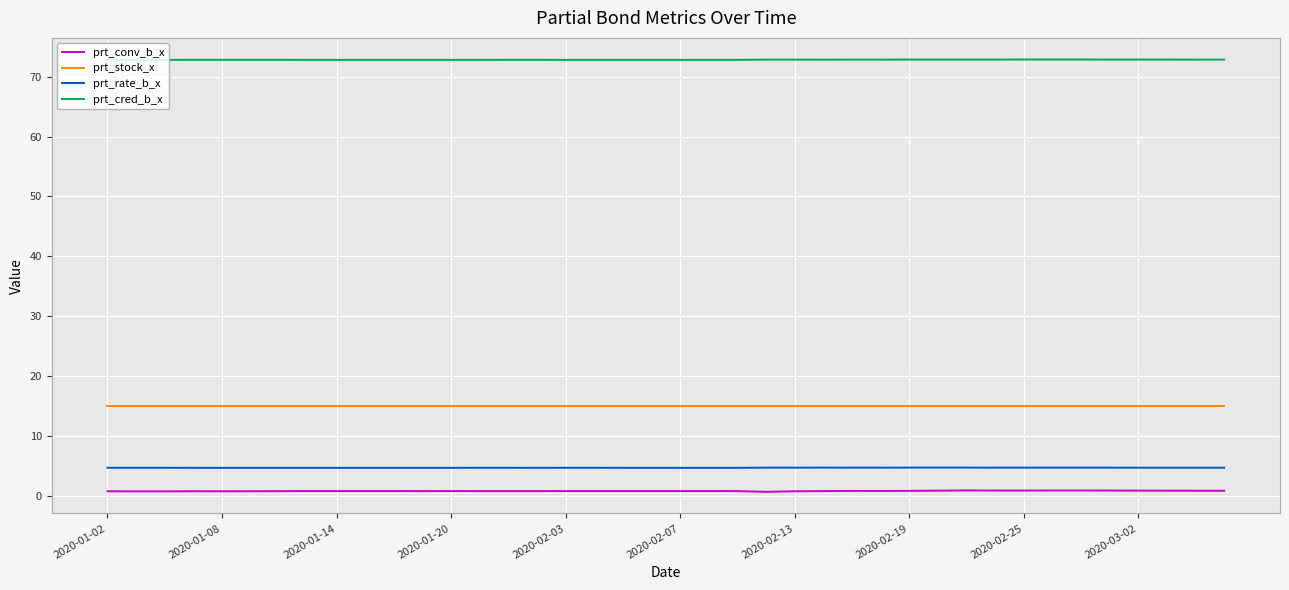

What is the minimum value for prt_stock_x?

15.0